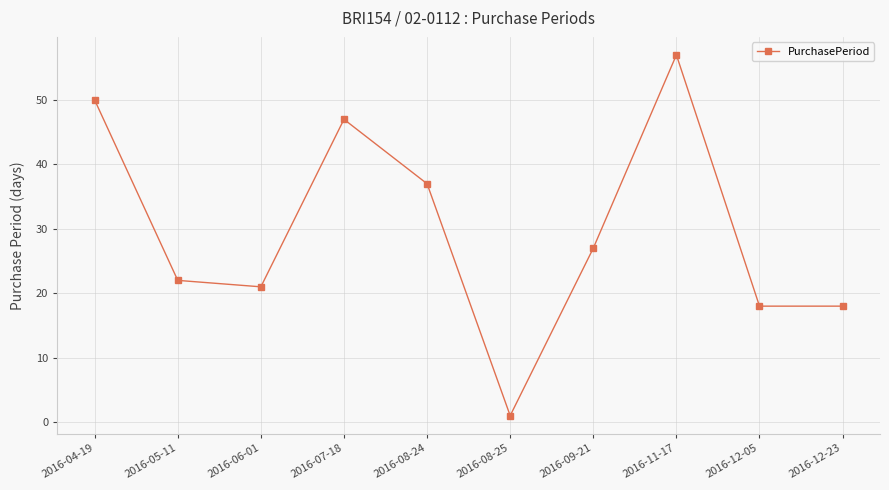

Reading right to left, extract all data points from this chart.

18	18	57	27	1	37	47	21	22	50